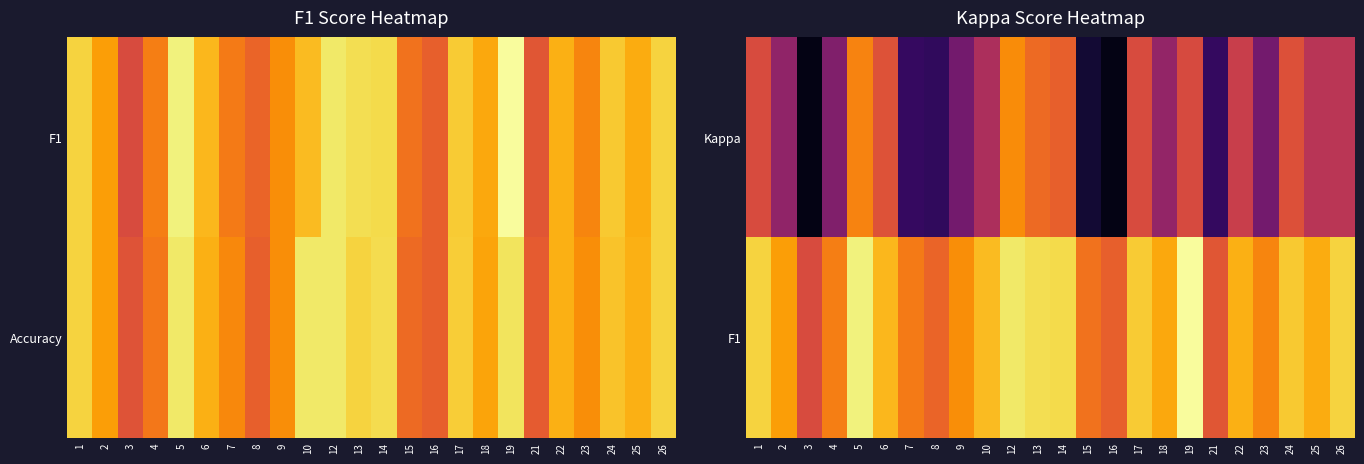

At which category is the sum across all series the highest?

12